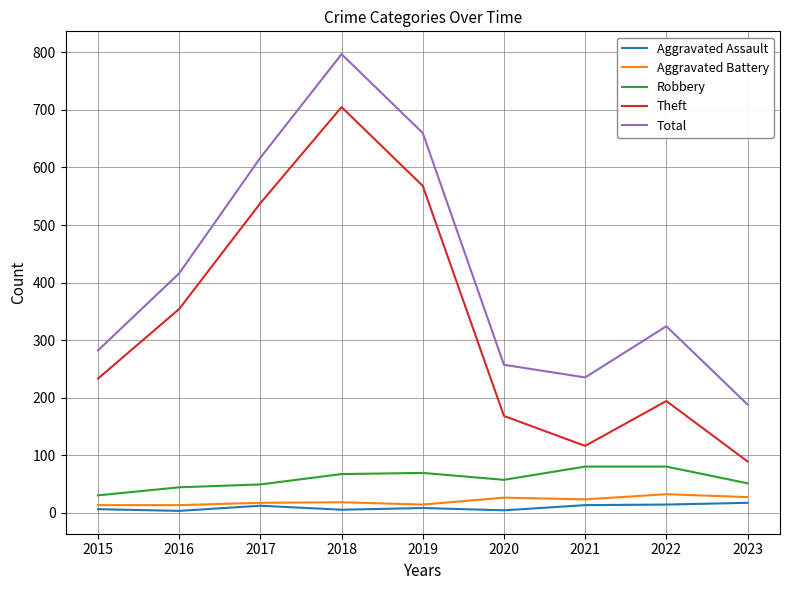

True or false: Total and Theft intersect in this chart.

False